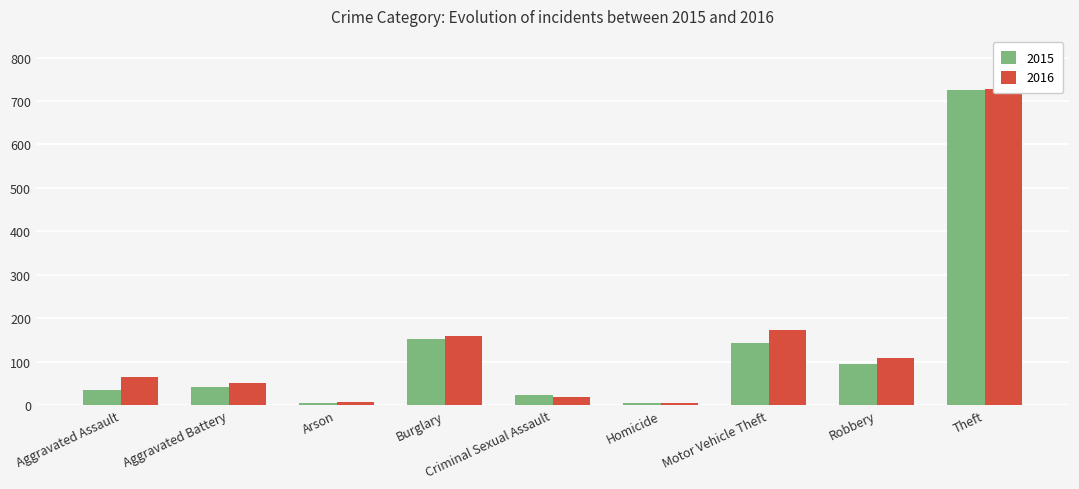

Reading right to left, what are all the values shown in this chart?

2015: 725	94	143	4	24	153	4	41	34
2016: 728	108	173	4	19	160	7	50	65